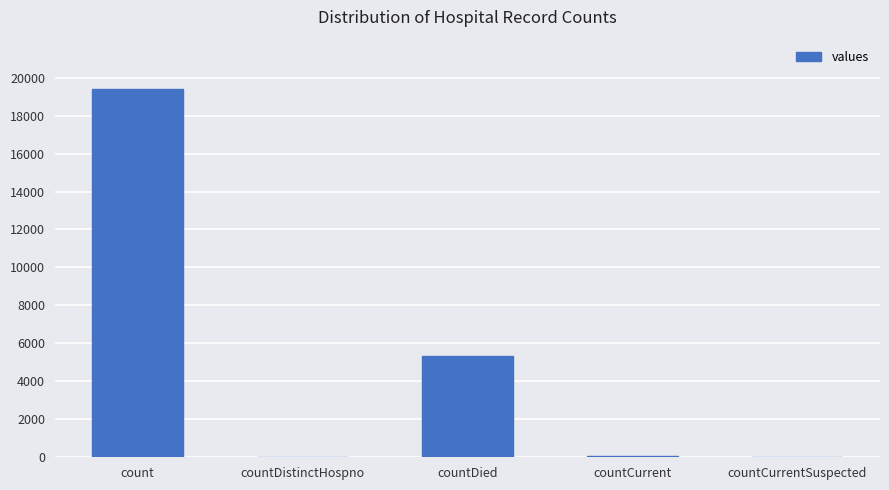

Where is the data nearest to the value 9710?

countDied